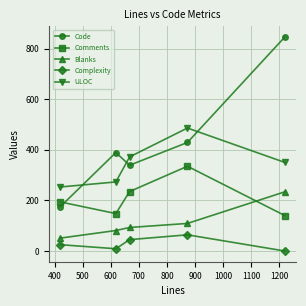

What are all the series names shown in the legend?

Code, Comments, Blanks, Complexity, ULOC